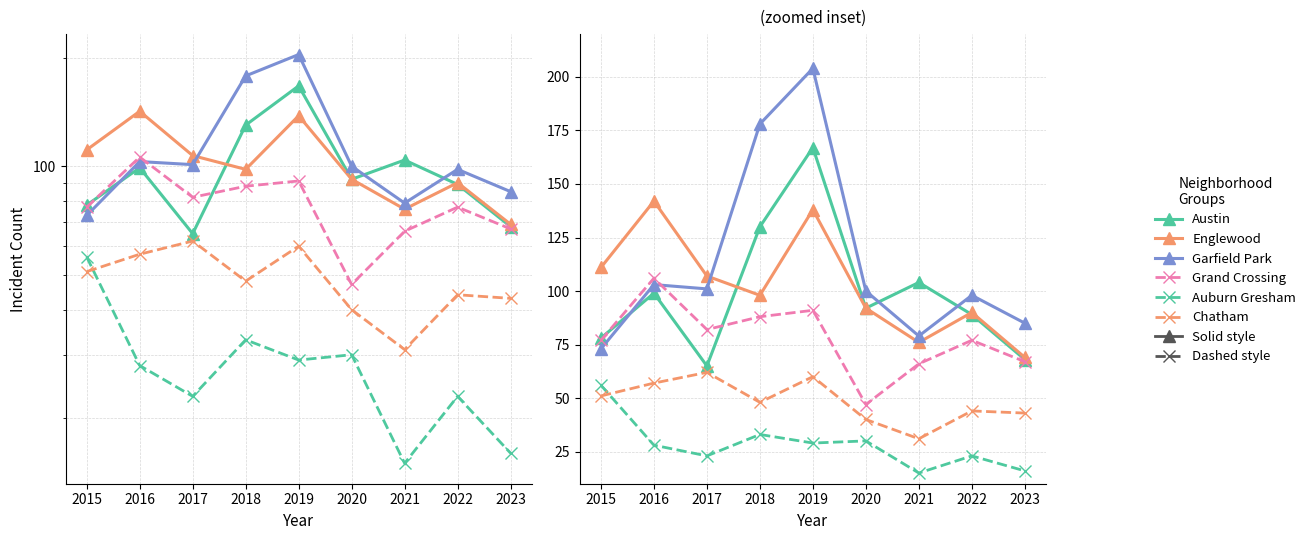

What is the difference between the maximum and minimum values in the Chatham (dashed) series?

31